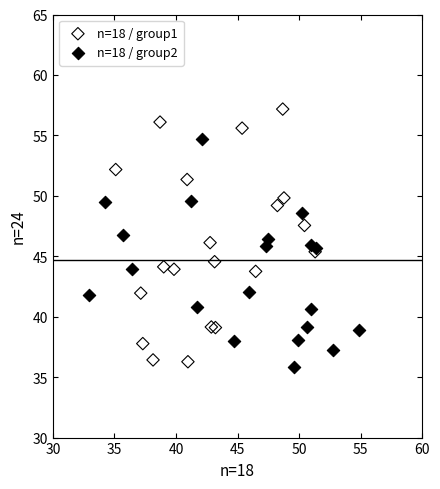

What are all the series names shown in the legend?

n=18 / group1, n=18 / group2